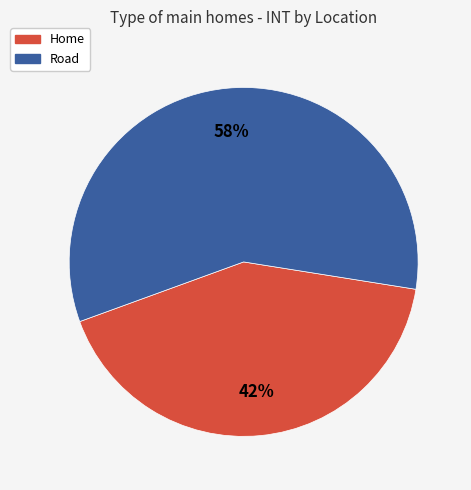

Which category has the biggest portion of the pie?

Road